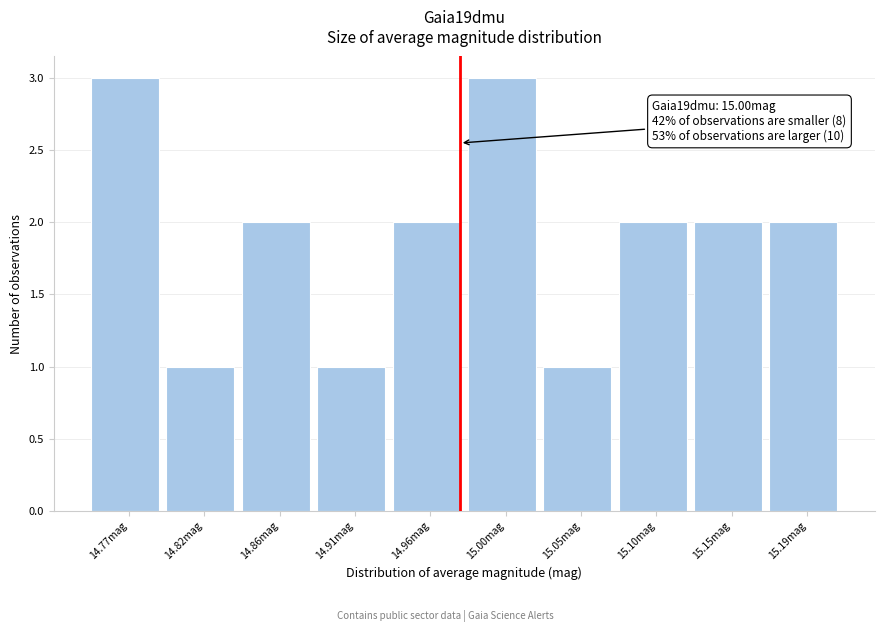

Reading left to right, transcribe all the data shown in this chart.

3	1	2	1	2	3	1	2	2	2